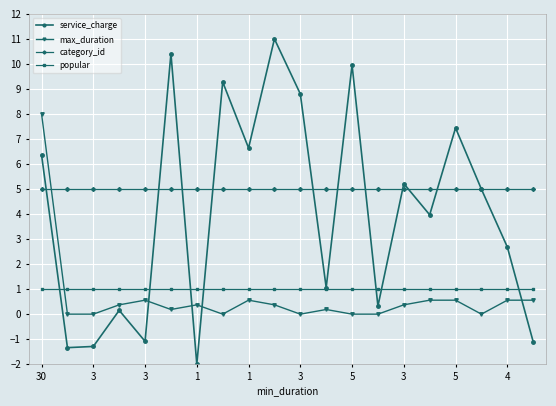

How many times do max_duration and popular cross each other?

1